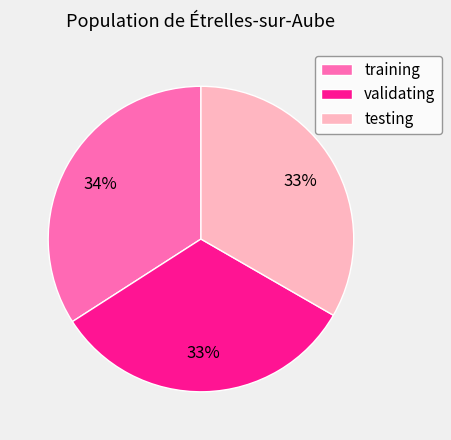

Is it true that validating is 33% of the pie?

True